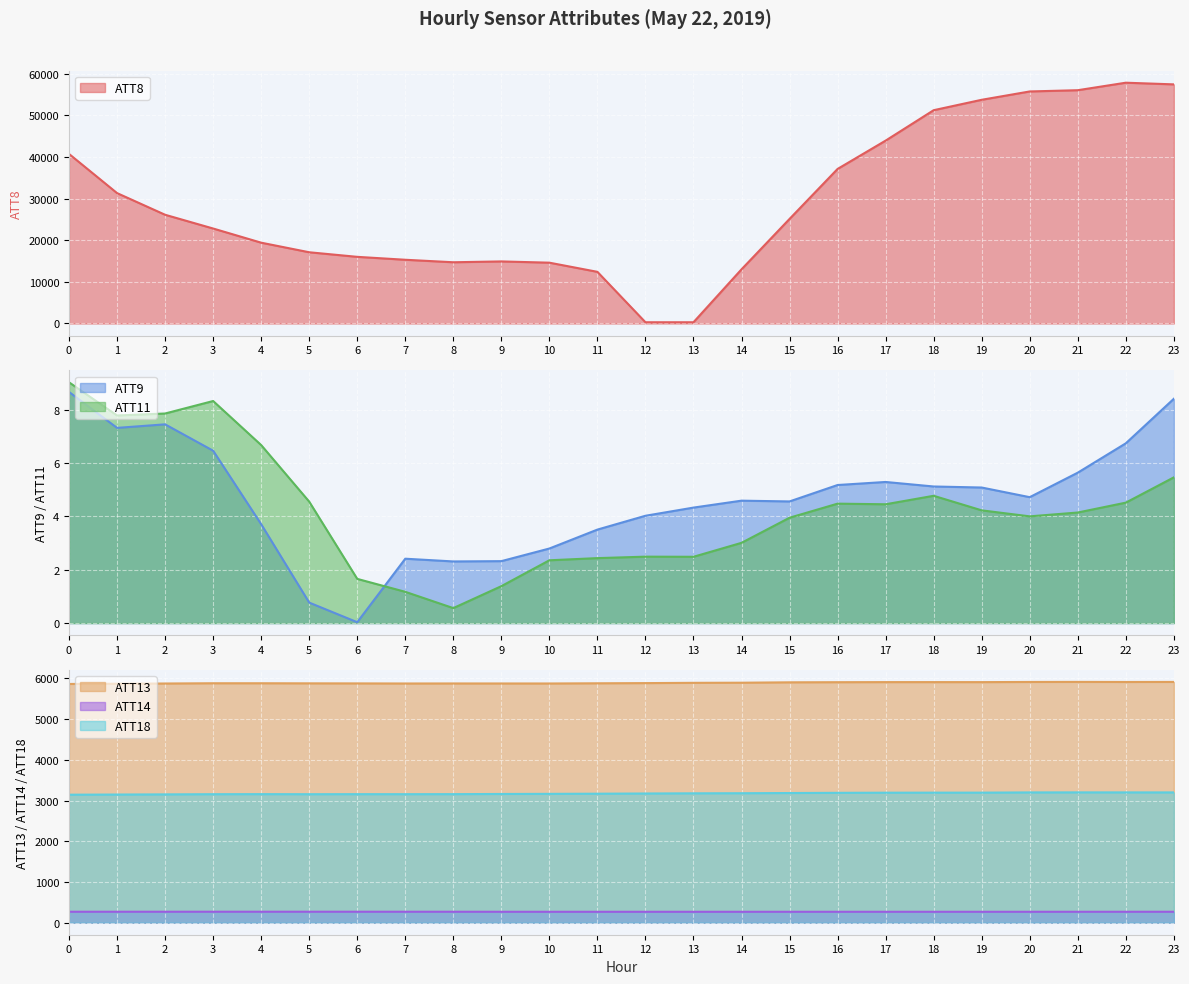

Which series has the widest spread of values?

ATT8